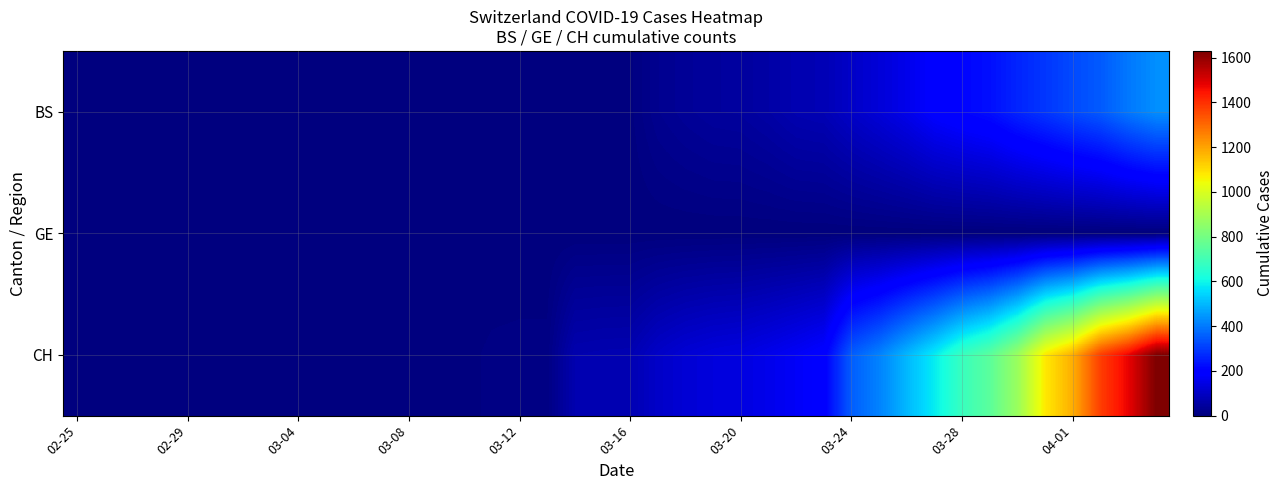

Rank the series by their maximum value, from highest to lowest.

CH, BS, GE